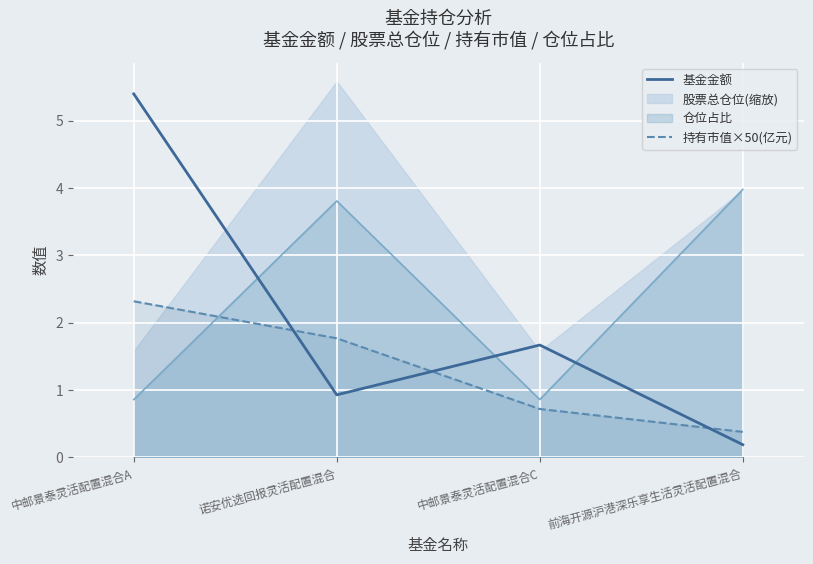

Is it true that 持有市值×50(亿元) equals 0.7 at 中邮景泰灵活配置混合C?

True